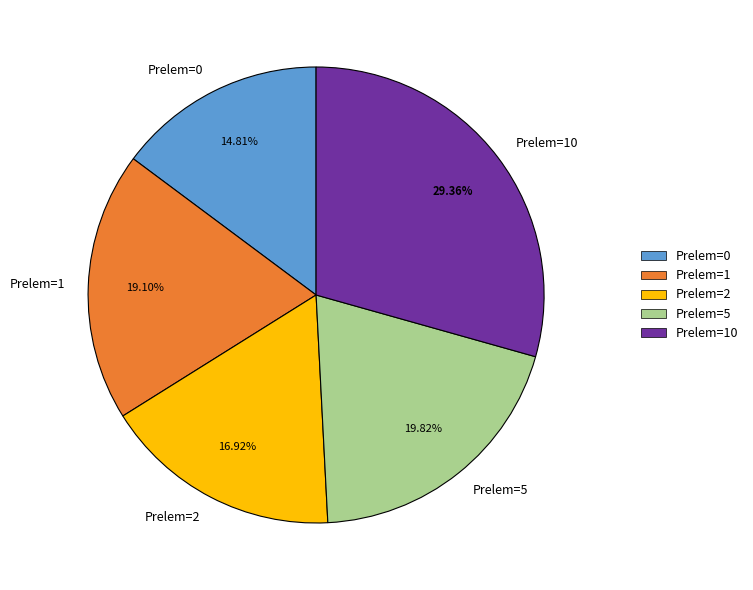

Does Prelem=10 account for over 50% of the chart?

No